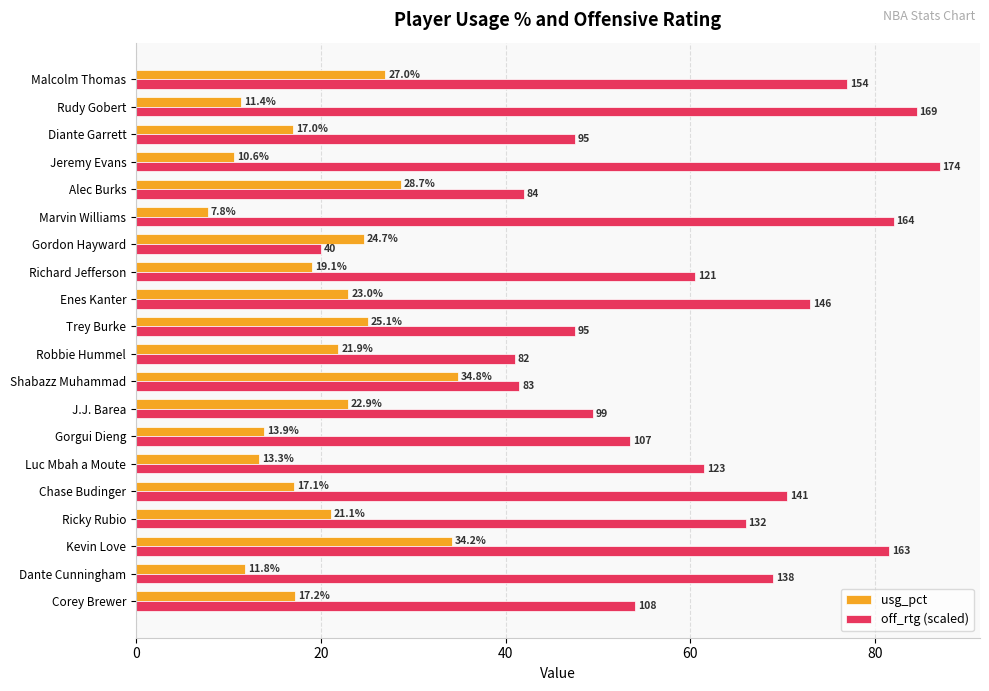

Between J.J. Barea and Alec Burks, which series saw the biggest shift?

off_rtg (scaled)